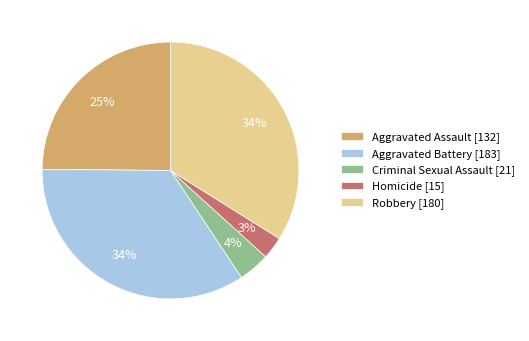

True or false: Aggravated Assault accounts for 14% of the total.

False